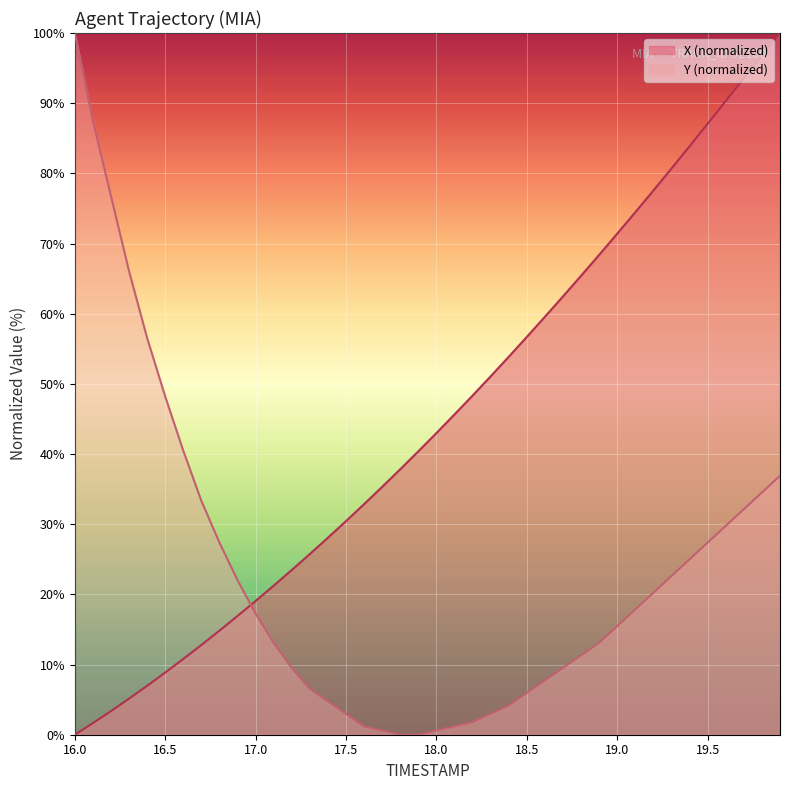

How many data points in X are above 42?

20